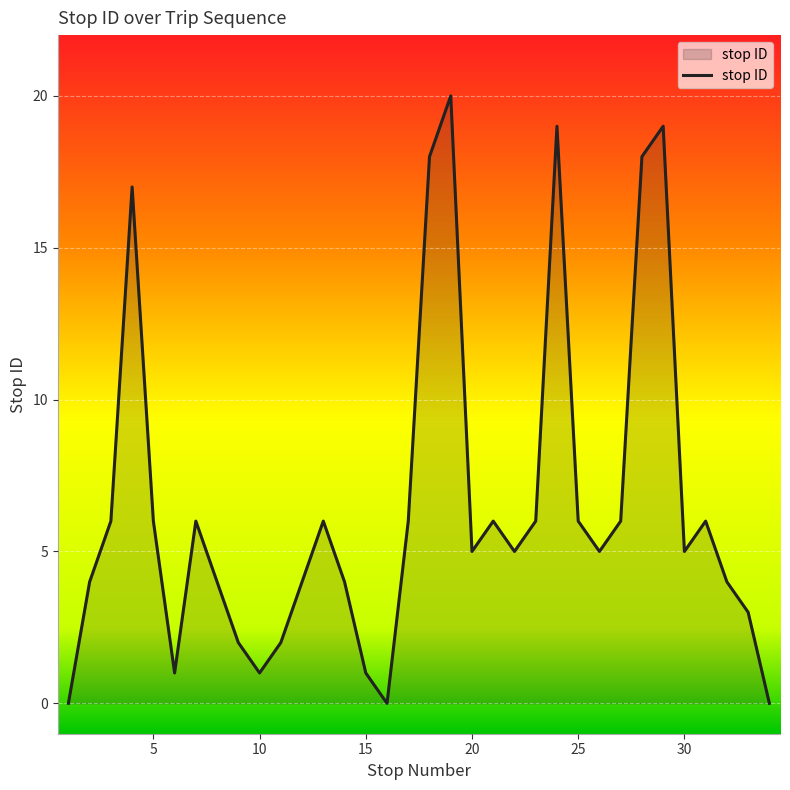

What is the difference between the maximum and minimum values?

20